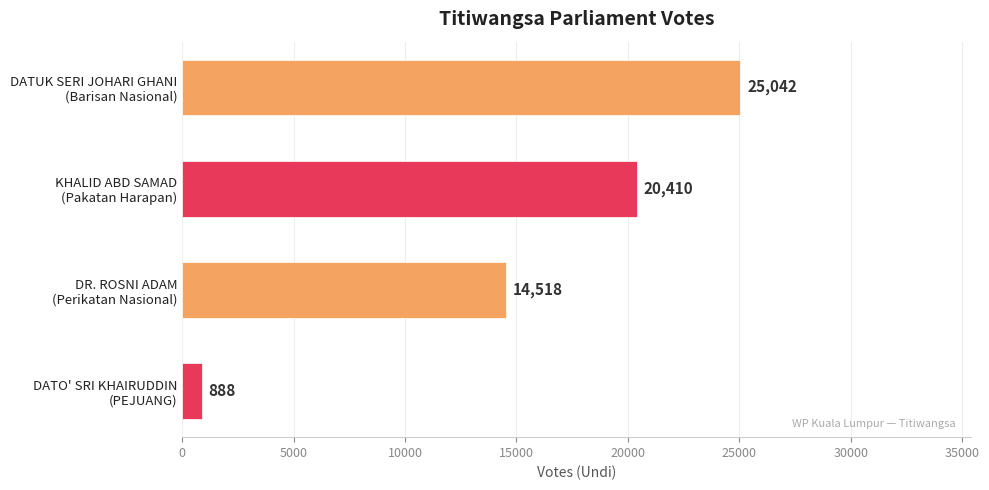

Rank the categories by value from highest to lowest.

DATUK SERI JOHARI GHANI
(Barisan Nasional), KHALID ABD SAMAD
(Pakatan Harapan), DR. ROSNI ADAM
(Perikatan Nasional), DATO' SRI KHAIRUDDIN
(PEJUANG)